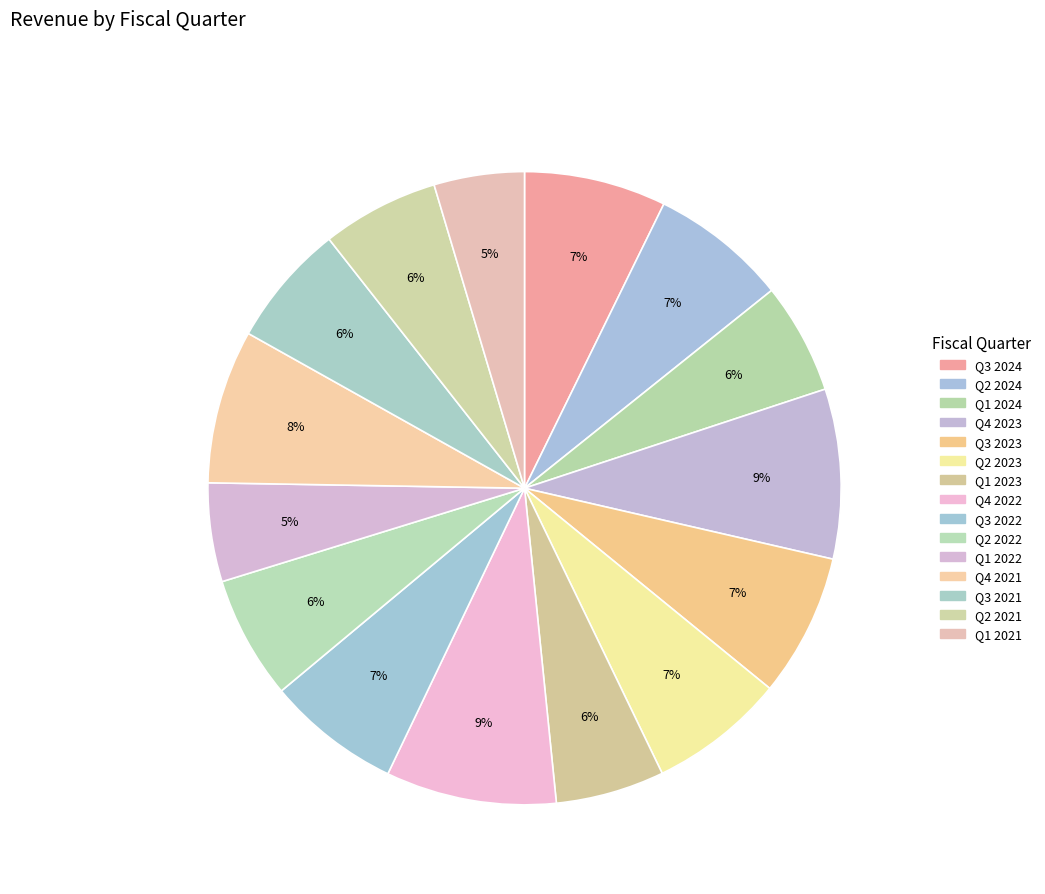

What percentage is the Q1 2021 slice, to the nearest percent?

5%